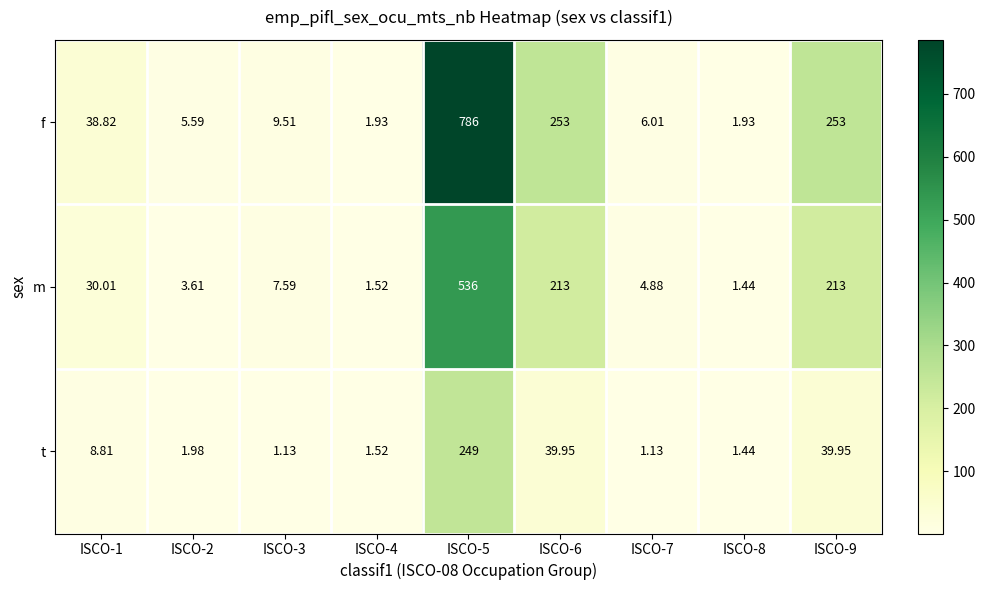

At how many categories does at least one series exceed 477?

1